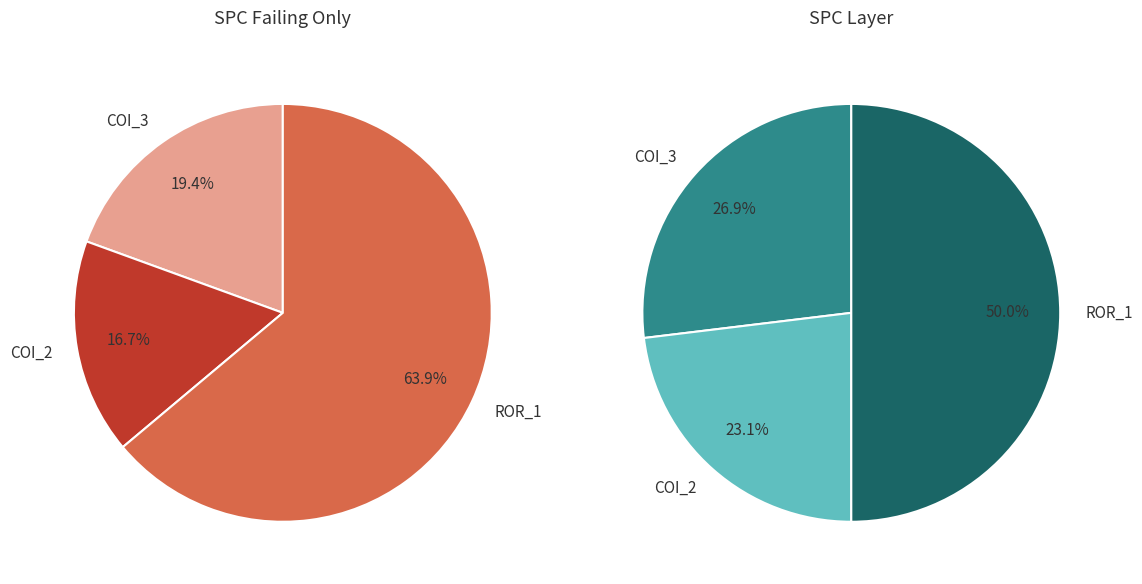

How many slices are in this pie chart?

3